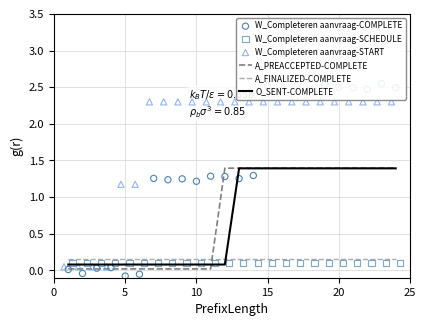

Which series reaches the maximum Y coordinate?

W_Completeren aanvraag-COMPLETE